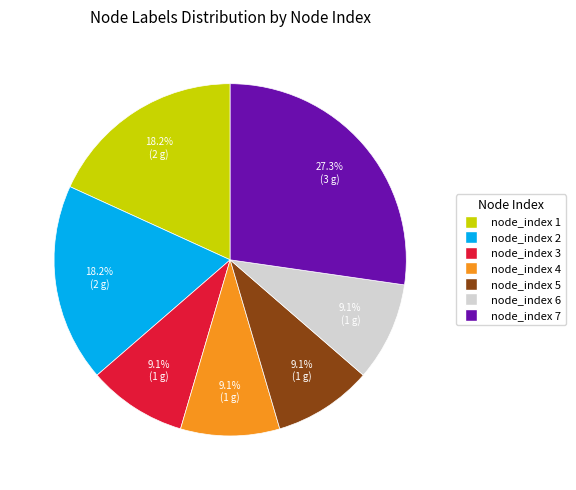

Does any single category account for the majority?

No